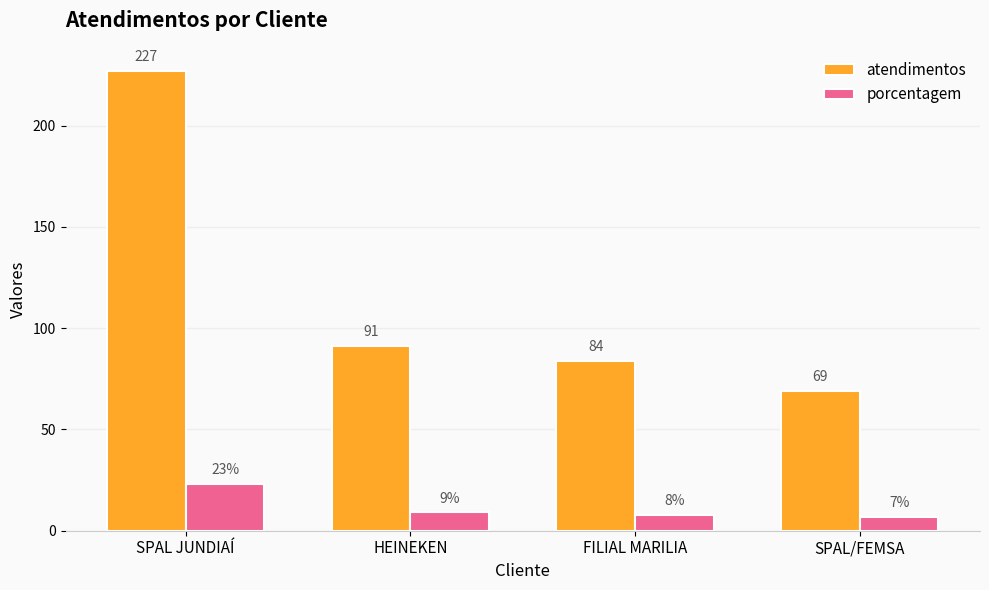

What is the value of the porcentagem bar at the 3rd from the left?

8